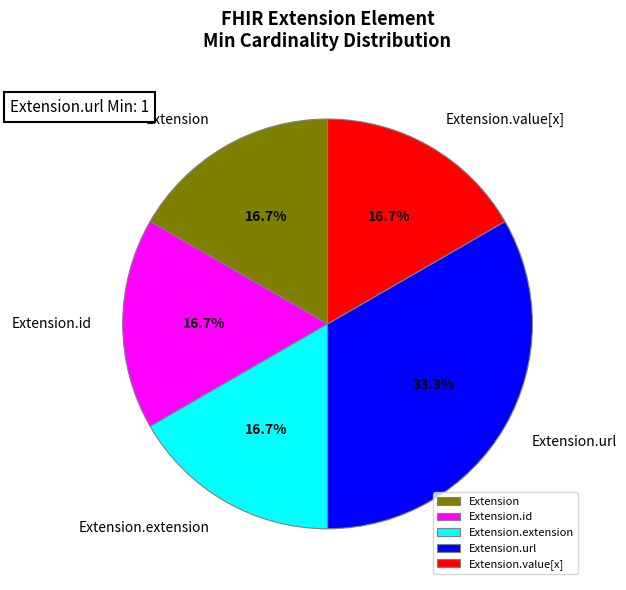

Combined, what portion of the pie is Extension.url and Extension.extension?

50.0%